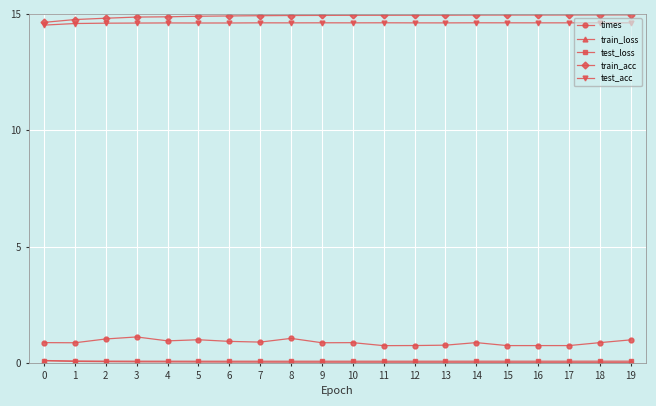

Is it true that train_acc equals 20.8 at 7?

False